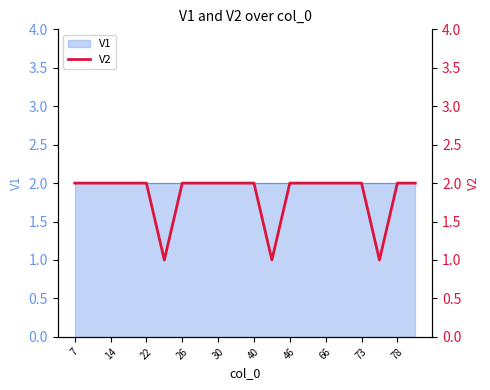

How many points are lower than both their immediate neighbors (excluding endpoints)?

3